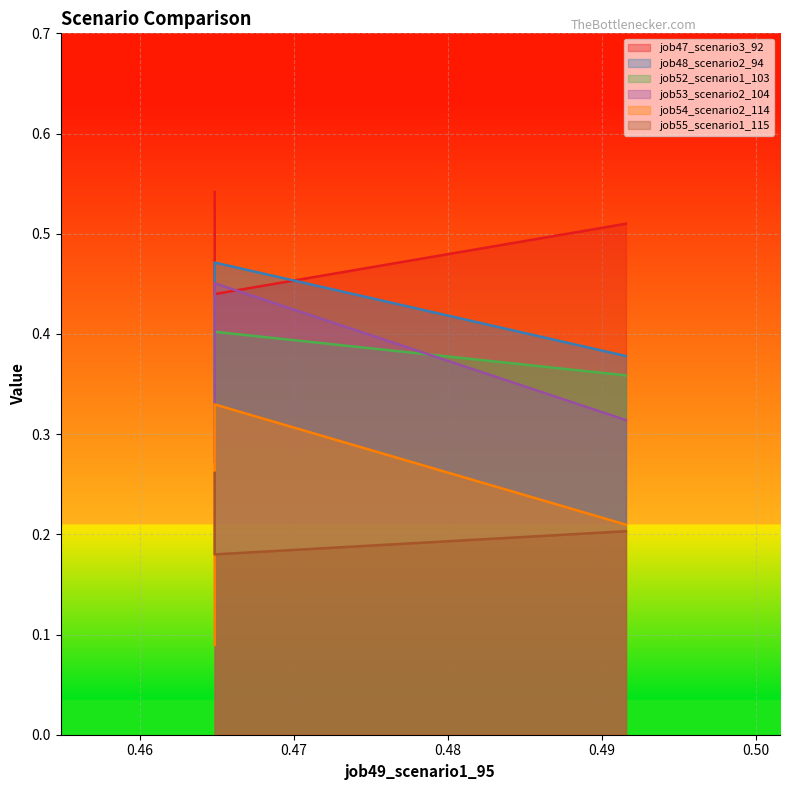

What is the sum of the job54_scenario2_114 values at B11 and B14?

0.5